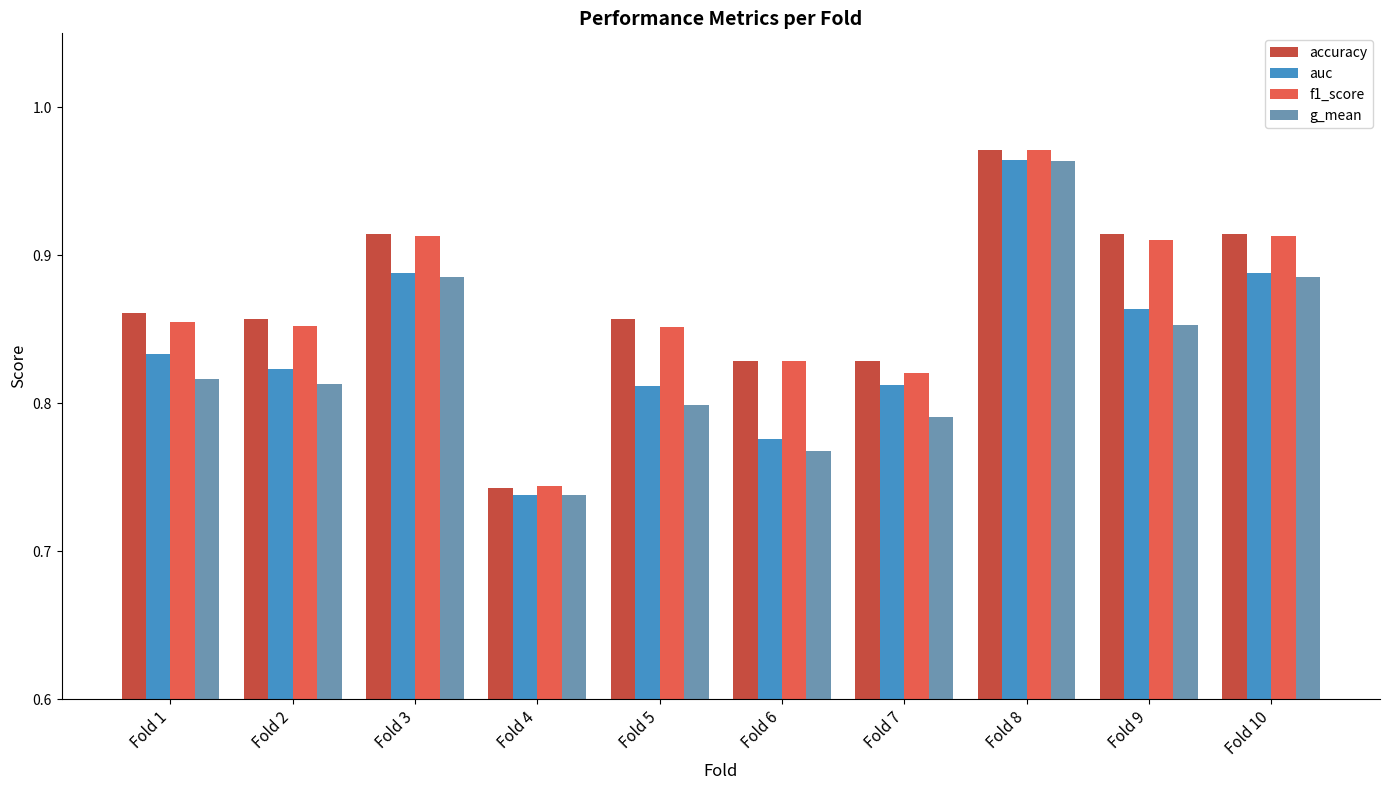

Between Fold 7 and Fold 8, which series saw the biggest shift?

g_mean